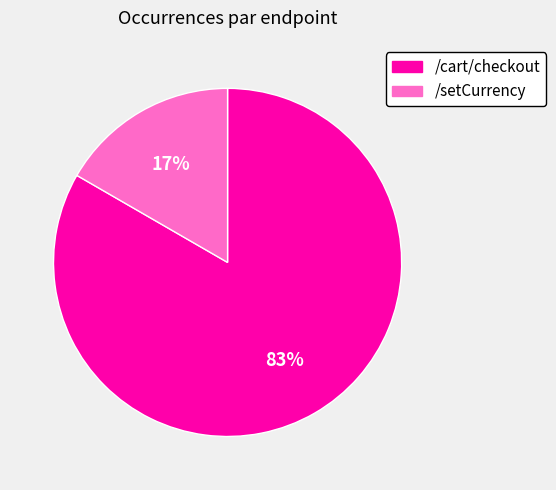

Between /cart/checkout and /setCurrency, which is larger?

/cart/checkout